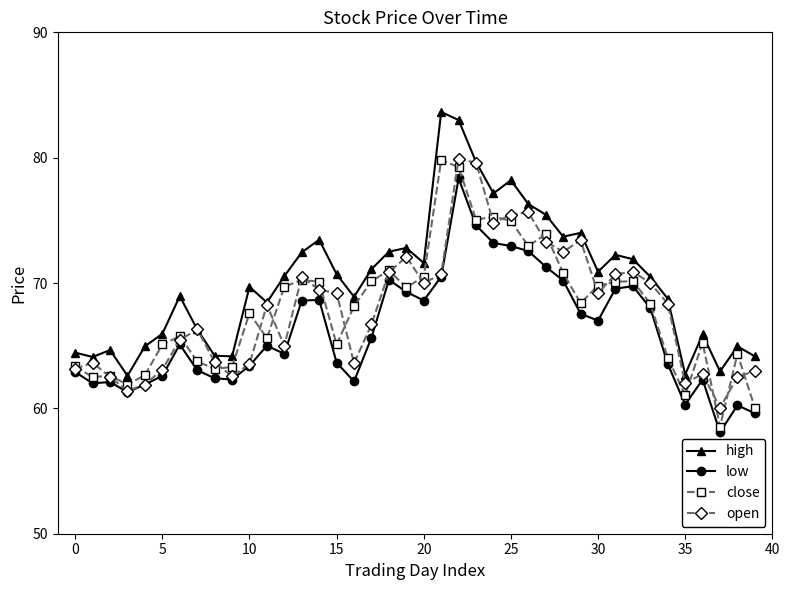

What is the greatest value displayed?

83.7